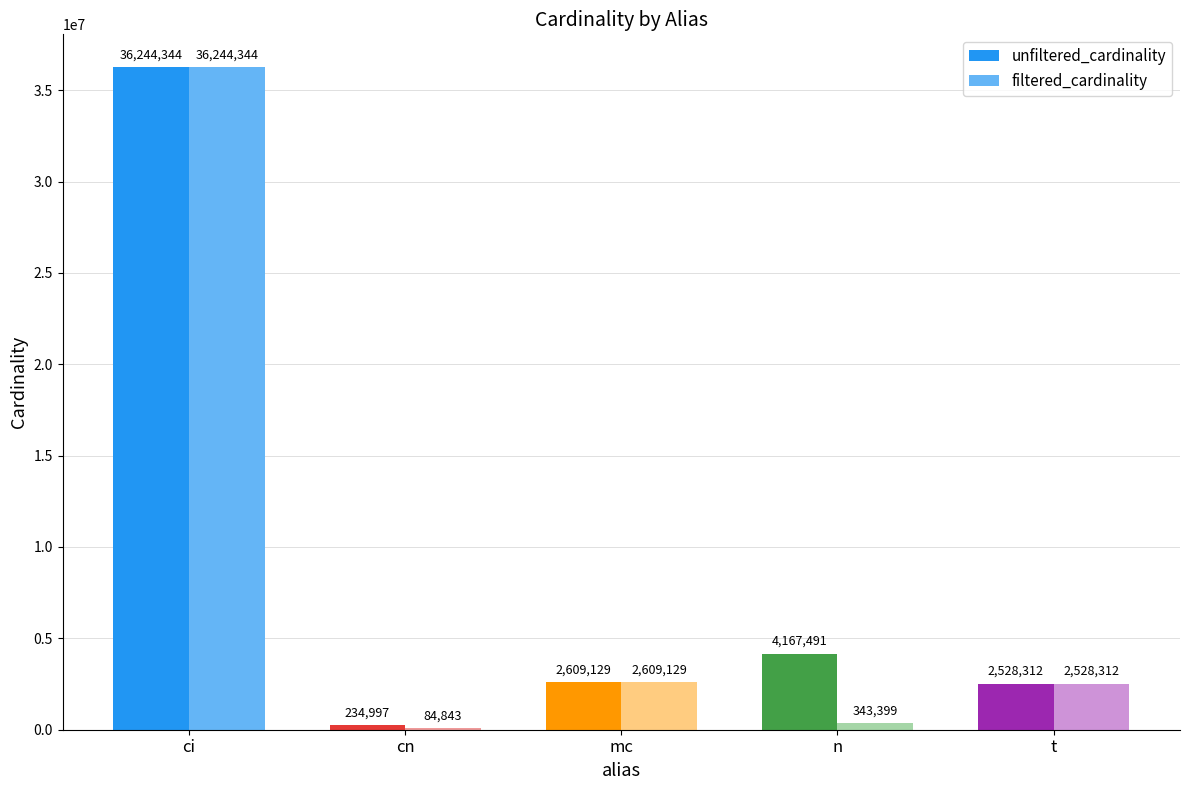

Are the bars horizontal?

No